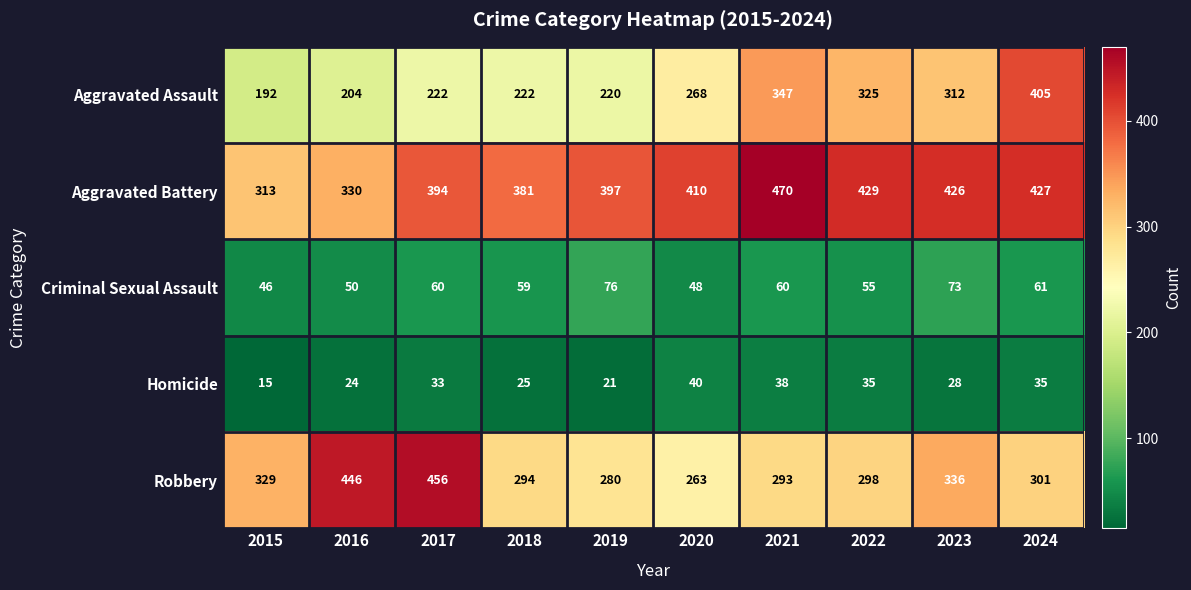

At which category is the sum across all series the highest?

2024